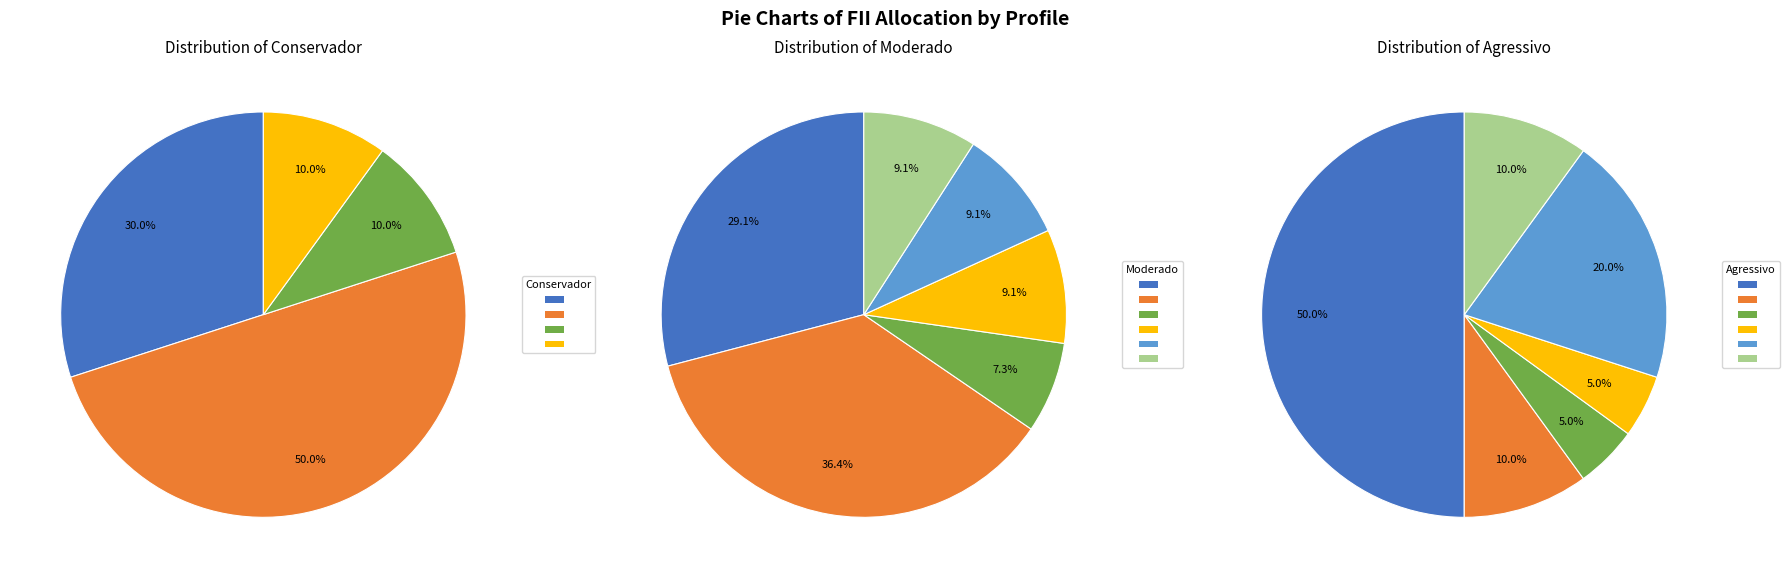

To the nearest percent, what percentage of the pie is TIJOLO?

36%